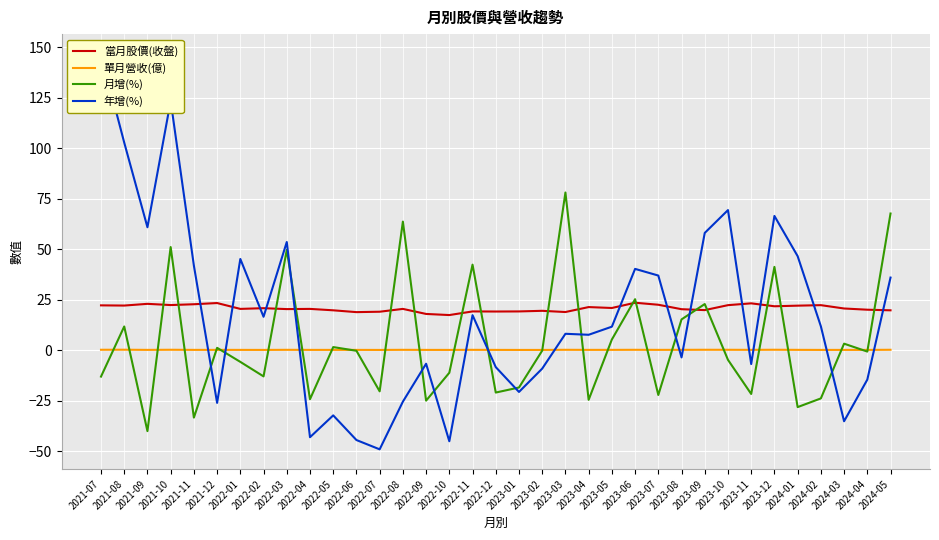

Reading left to right, transcribe all the data shown in this chart.

當月股價(收盤): 2021-07=22.1	2021-08=22.1	2021-09=22.9	2021-10=22.3	2021-11=22.7	2021-12=23.3	2022-01=20.4	2022-02=20.8	2022-03=20.3	2022-04=20.4	2022-05=19.7	2022-06=18.8	2022-07=19.0	2022-08=20.4	2022-09=17.9	2022-10=17.4	2022-11=19.1	2022-12=19.1	2023-01=19.1	2023-02=19.4	2023-03=18.9	2023-04=21.3	2023-05=20.9	2023-06=23.4	2023-07=22.4	2023-08=20.2	2023-09=19.8	2023-10=22.2	2023-11=23.1	2023-12=21.7	2024-01=22.0	2024-02=22.2	2024-03=20.6	2024-04=20.0	2024-05=19.7
單月營收(億): 2021-07=0.2	2021-08=0.2	2021-09=0.1	2021-10=0.2	2021-11=0.1	2021-12=0.1	2022-01=0.1	2022-02=0.1	2022-03=0.1	2022-04=0.1	2022-05=0.1	2022-06=0.1	2022-07=0.1	2022-08=0.1	2022-09=0.1	2022-10=0.1	2022-11=0.1	2022-12=0.1	2023-01=0.1	2023-02=0.1	2023-03=0.2	2023-04=0.1	2023-05=0.1	2023-06=0.2	2023-07=0.1	2023-08=0.1	2023-09=0.2	2023-10=0.2	2023-11=0.1	2023-12=0.2	2024-01=0.1	2024-02=0.1	2024-03=0.1	2024-04=0.1	2024-05=0.2
月增(%): 2021-07=-13.1	2021-08=11.7	2021-09=-40.1	2021-10=51.0	2021-11=-33.4	2021-12=1.1	2022-01=-5.8	2022-02=-13.0	2022-03=49.6	2022-04=-24.3	2022-05=1.5	2022-06=-0.3	2022-07=-20.4	2022-08=63.6	2022-09=-25.0	2022-10=-11.2	2022-11=42.3	2022-12=-21.0	2023-01=-18.5	2023-02=-0.2	2023-03=78.0	2023-04=-24.6	2023-05=5.3	2023-06=25.2	2023-07=-22.2	2023-08=15.2	2023-09=22.8	2023-10=-4.8	2023-11=-21.7	2023-12=41.2	2024-01=-28.2	2024-02=-23.9	2024-03=3.2	2024-04=-0.7	2024-05=67.6
年增(%): 2021-07=146.6	2021-08=102.7	2021-09=60.8	2021-10=123.3	2021-11=41.8	2021-12=-26.1	2022-01=45.1	2022-02=16.5	2022-03=53.5	2022-04=-43.1	2022-05=-32.3	2022-06=-44.5	2022-07=-49.1	2022-08=-25.5	2022-09=-6.7	2022-10=-45.1	2022-11=17.3	2022-12=-8.4	2023-01=-20.7	2023-02=-9.2	2023-03=8.1	2023-04=7.6	2023-05=11.6	2023-06=40.2	2023-07=36.9	2023-08=-3.6	2023-09=58.0	2023-10=69.3	2023-11=-6.9	2023-12=66.4	2024-01=46.5	2024-02=11.8	2024-03=-35.2	2024-04=-14.6	2024-05=35.9